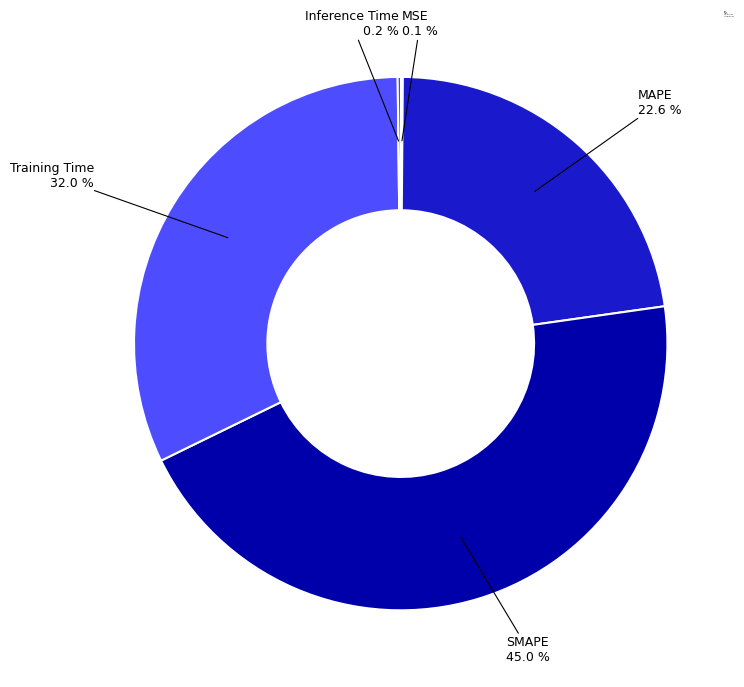

To the nearest percent, what is the average slice percentage?

20%